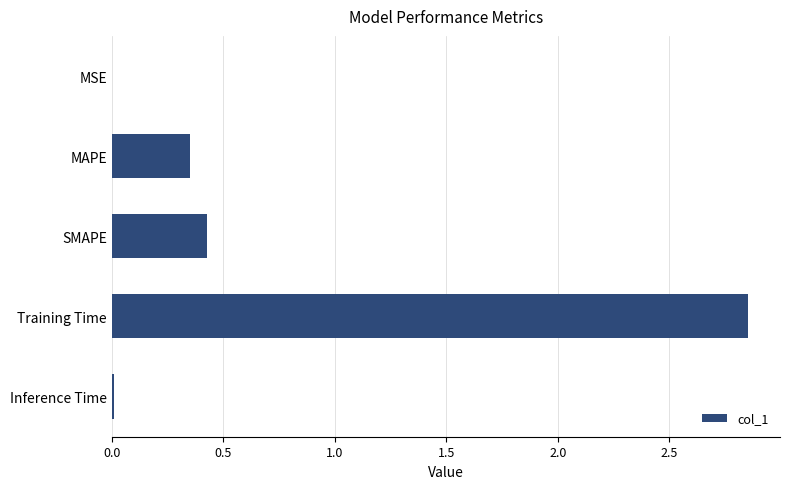

Between MAPE and SMAPE, which is larger?

SMAPE